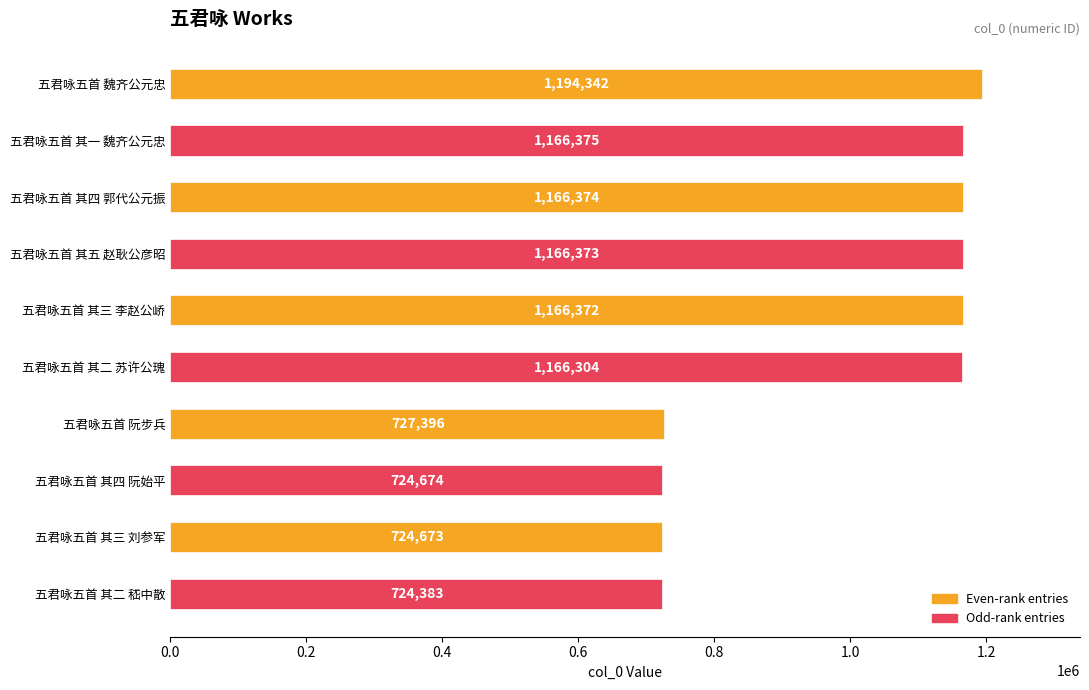

What position from the bottom is 五君咏五首 其二 苏许公瑰?

5